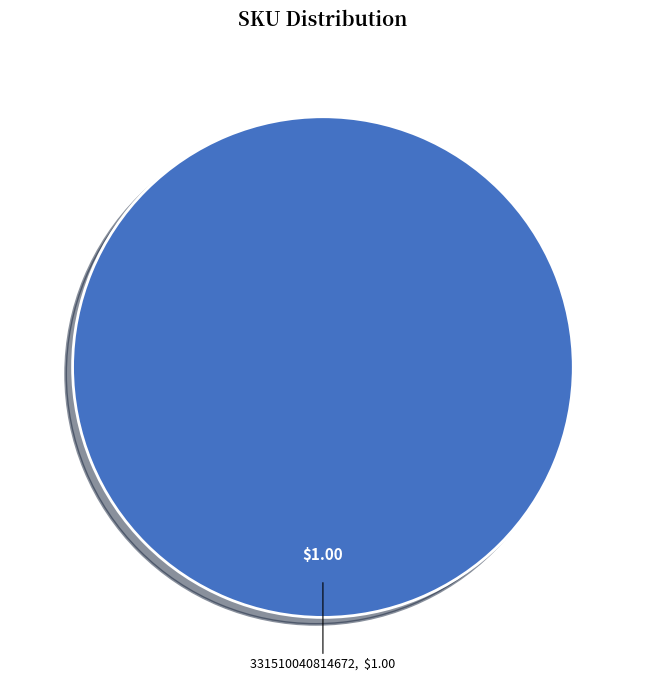

Count the number of slices in the pie.

1